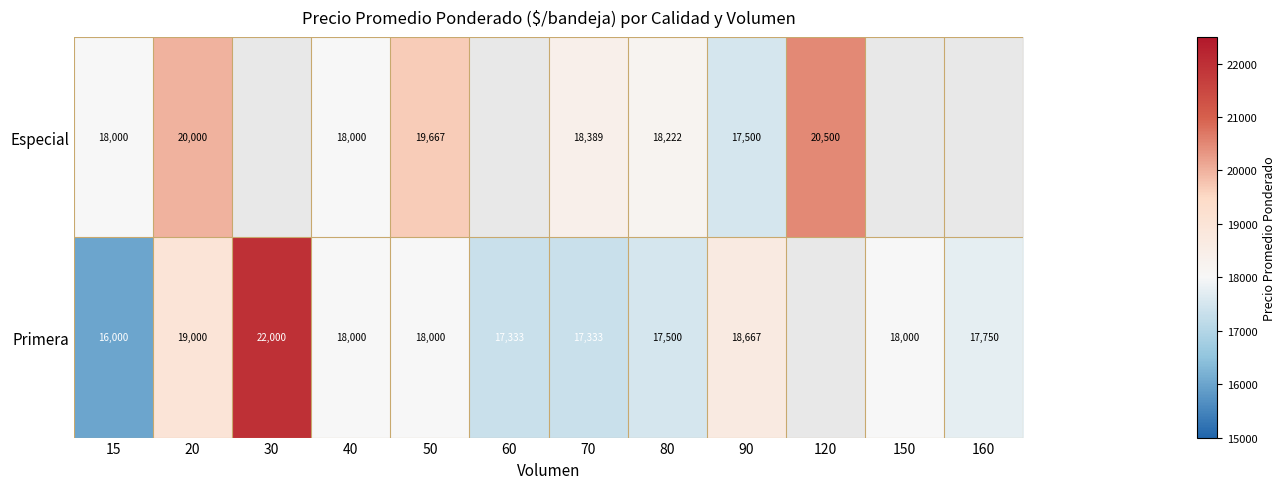

How many categories are shown in the chart?

12